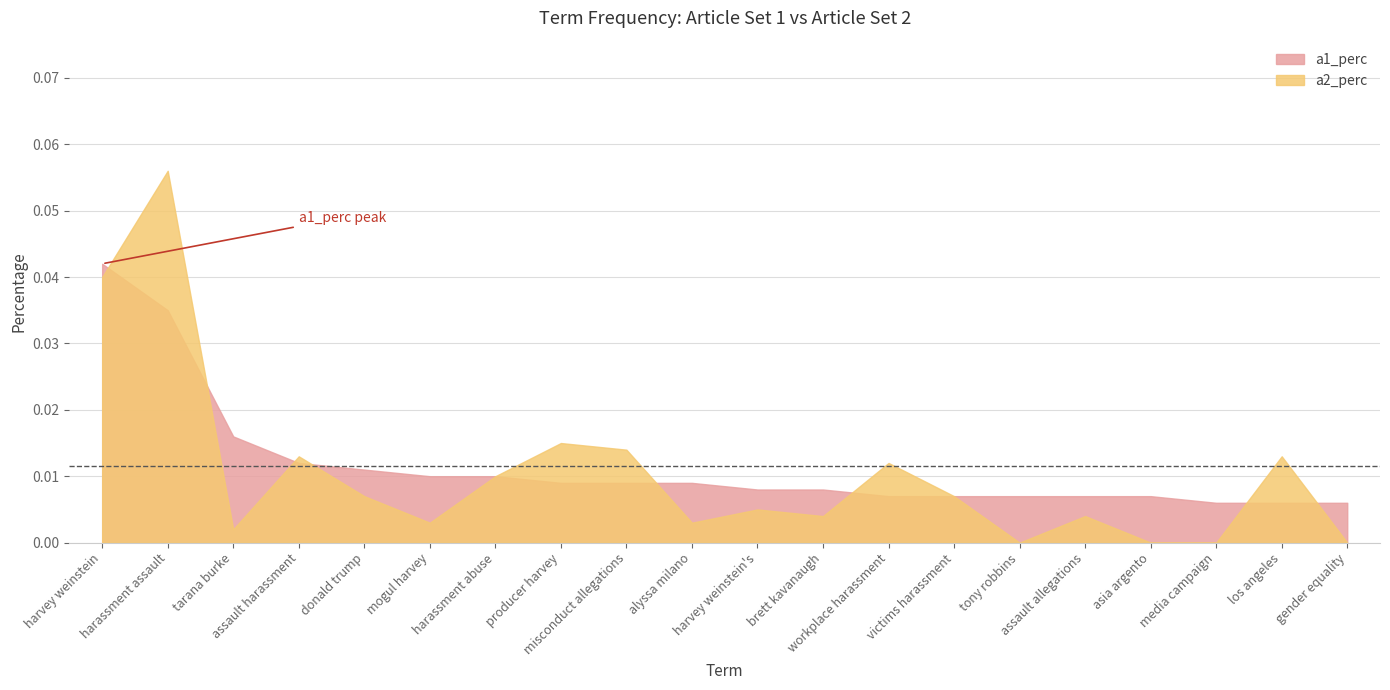

Which series has the largest range (max minus min)?

a2_perc